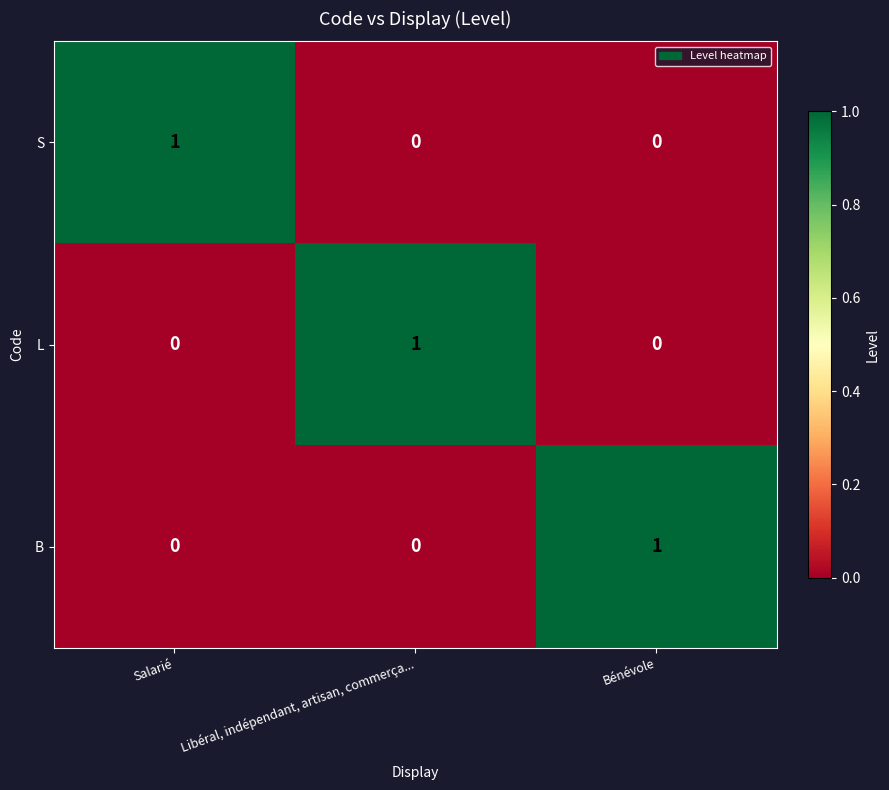

What is the spread (max minus min) of values at Libéral, indépendant, artisan, commerça...?

1